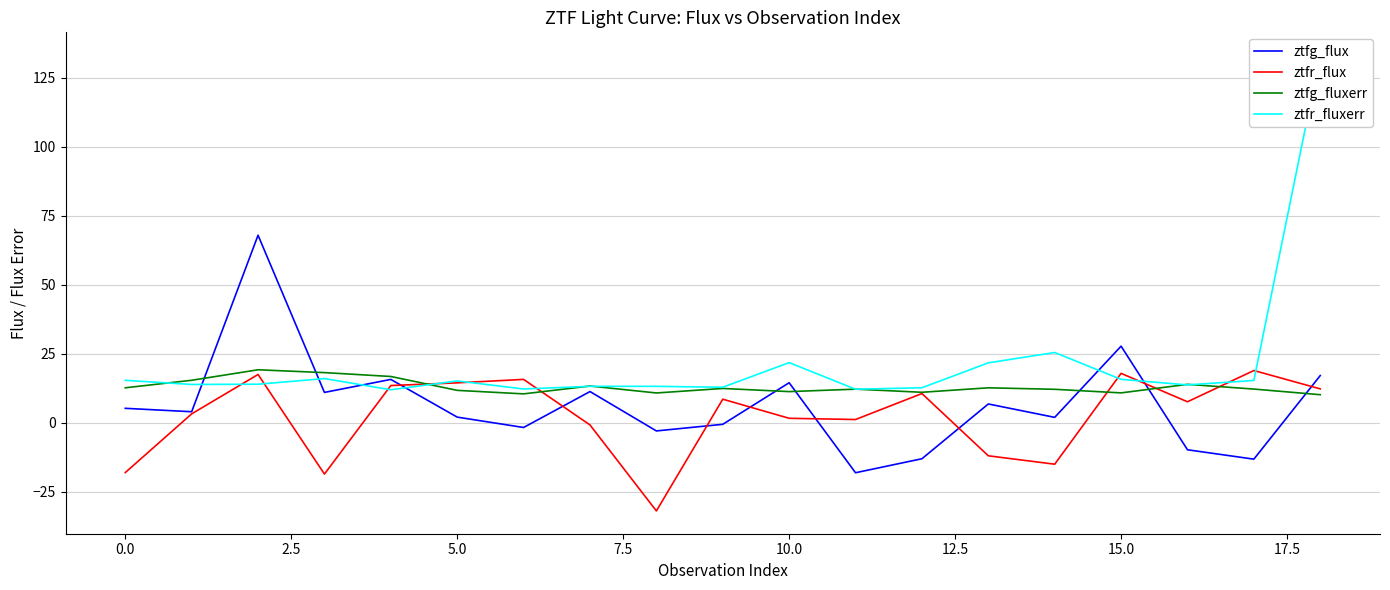

List the series in order of their peak value, lowest first.

ztfr_flux, ztfg_fluxerr, ztfg_flux, ztfr_fluxerr